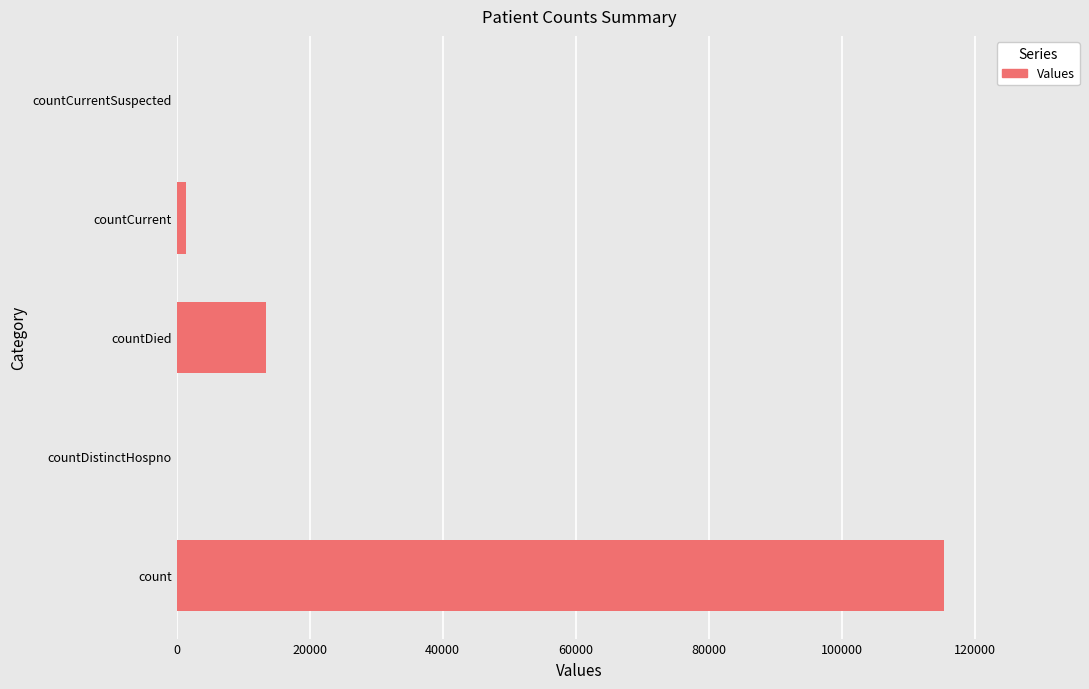

Reading bottom to top, list all the values displayed in this chart.

count=115379	countDistinctHospno=0	countDied=13343	countCurrent=1383	countCurrentSuspected=0